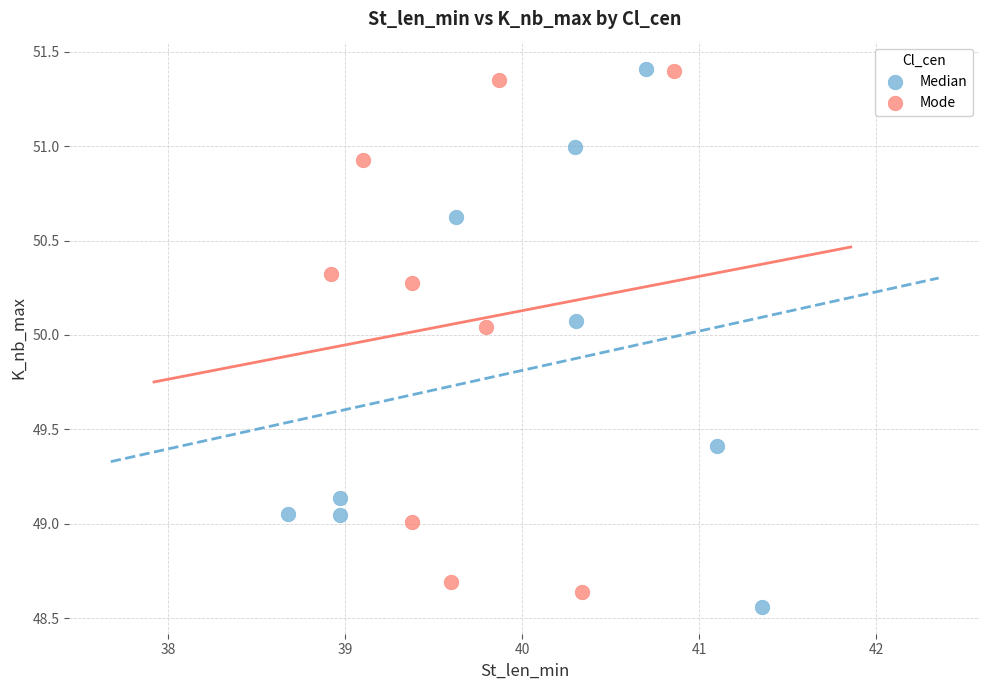

What are all the series names shown in the legend?

Median, Mode